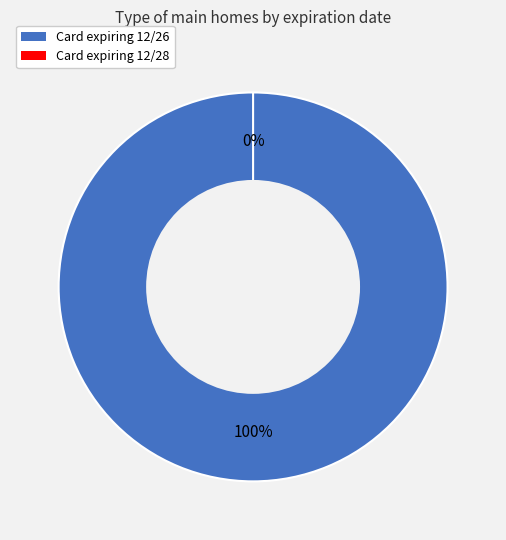

To the nearest percent, what is the difference between the largest and smallest slice percentages?

100%